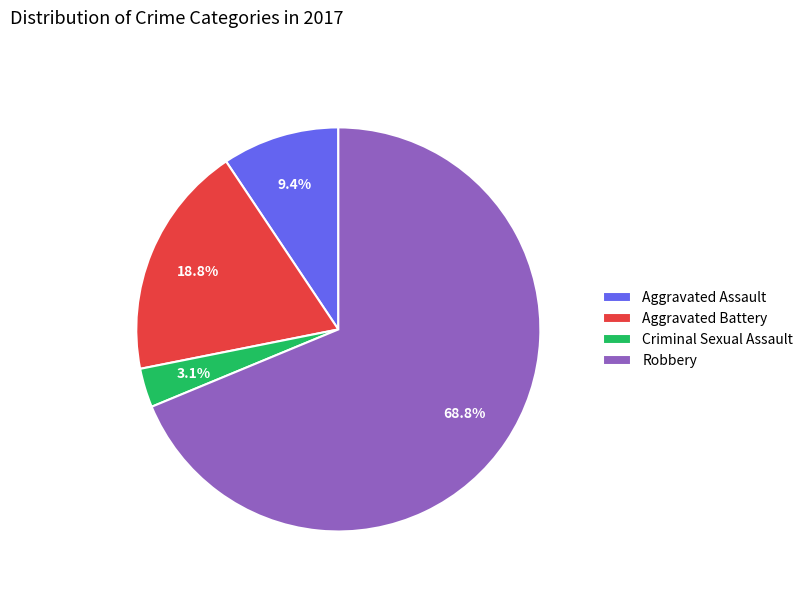

What is the total percentage of Aggravated Battery and Robbery?

87.5%